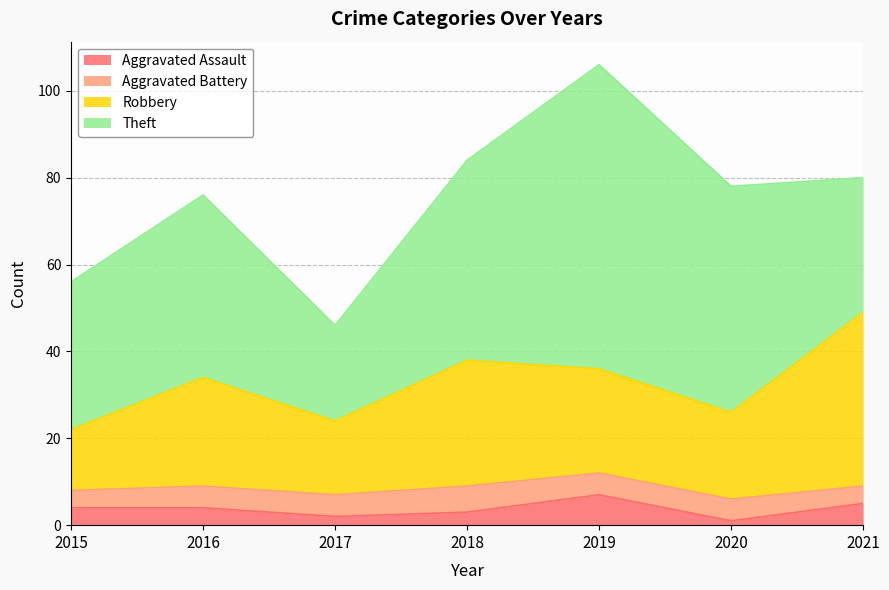

At which category is the sum across all series the highest?

2019